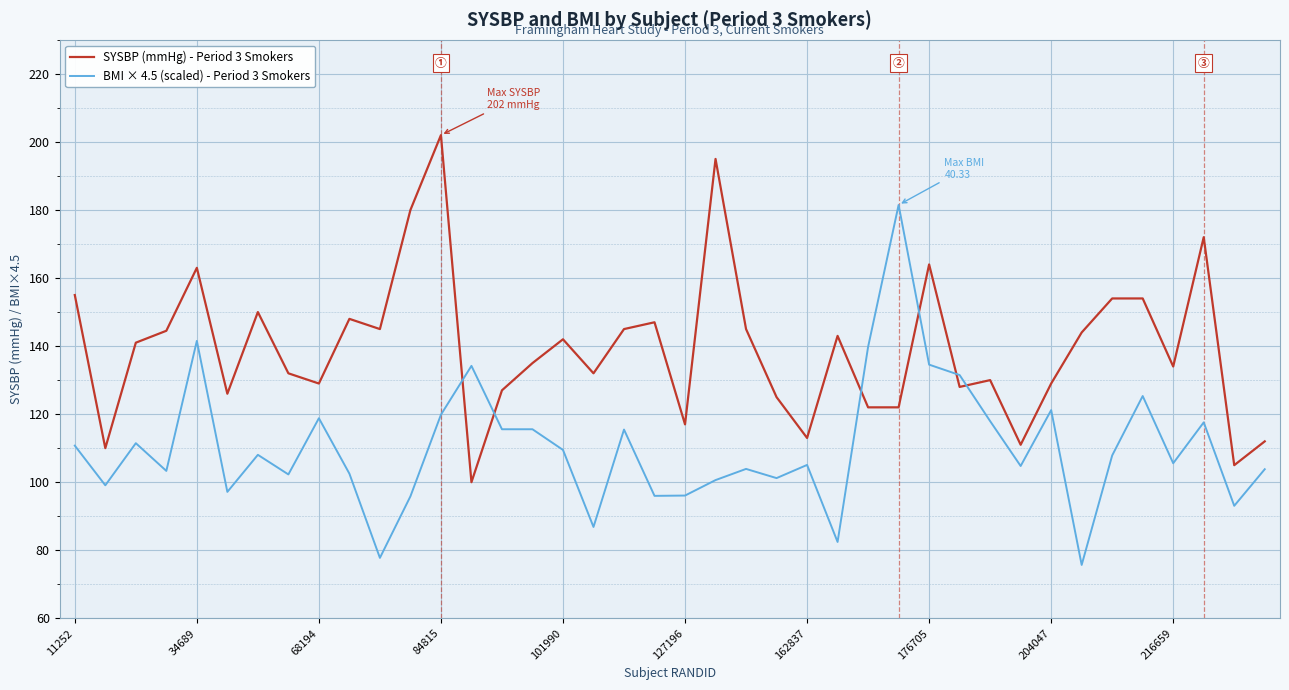

List the series in order of their overall mean, highest first.

SYSBP (mmHg) - Period 3 Smokers, BMI × 4.5 (scaled) - Period 3 Smokers